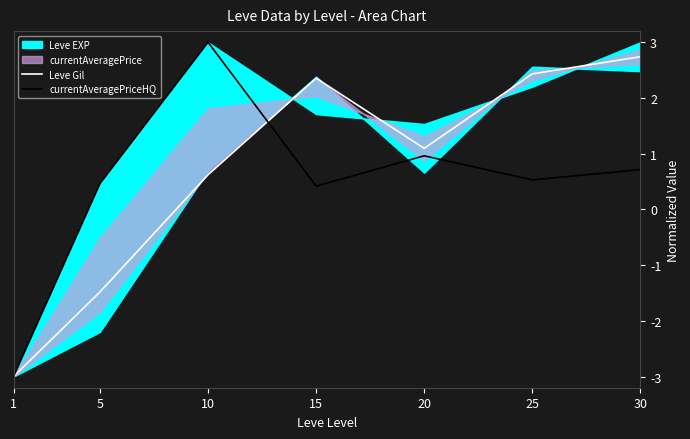

What is the total value across all series at 20?

2.1